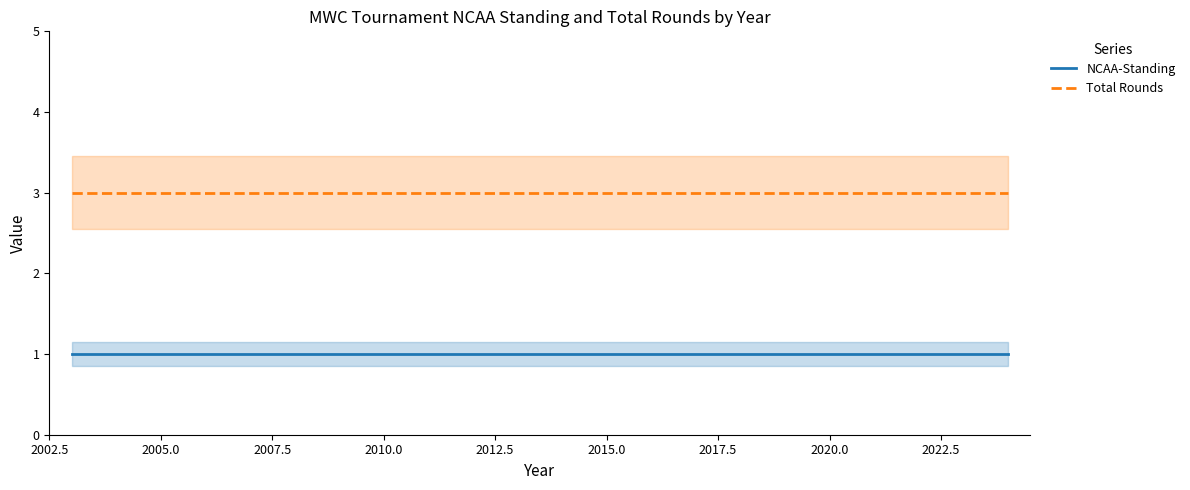

Which series has the largest total across all categories?

Total Rounds